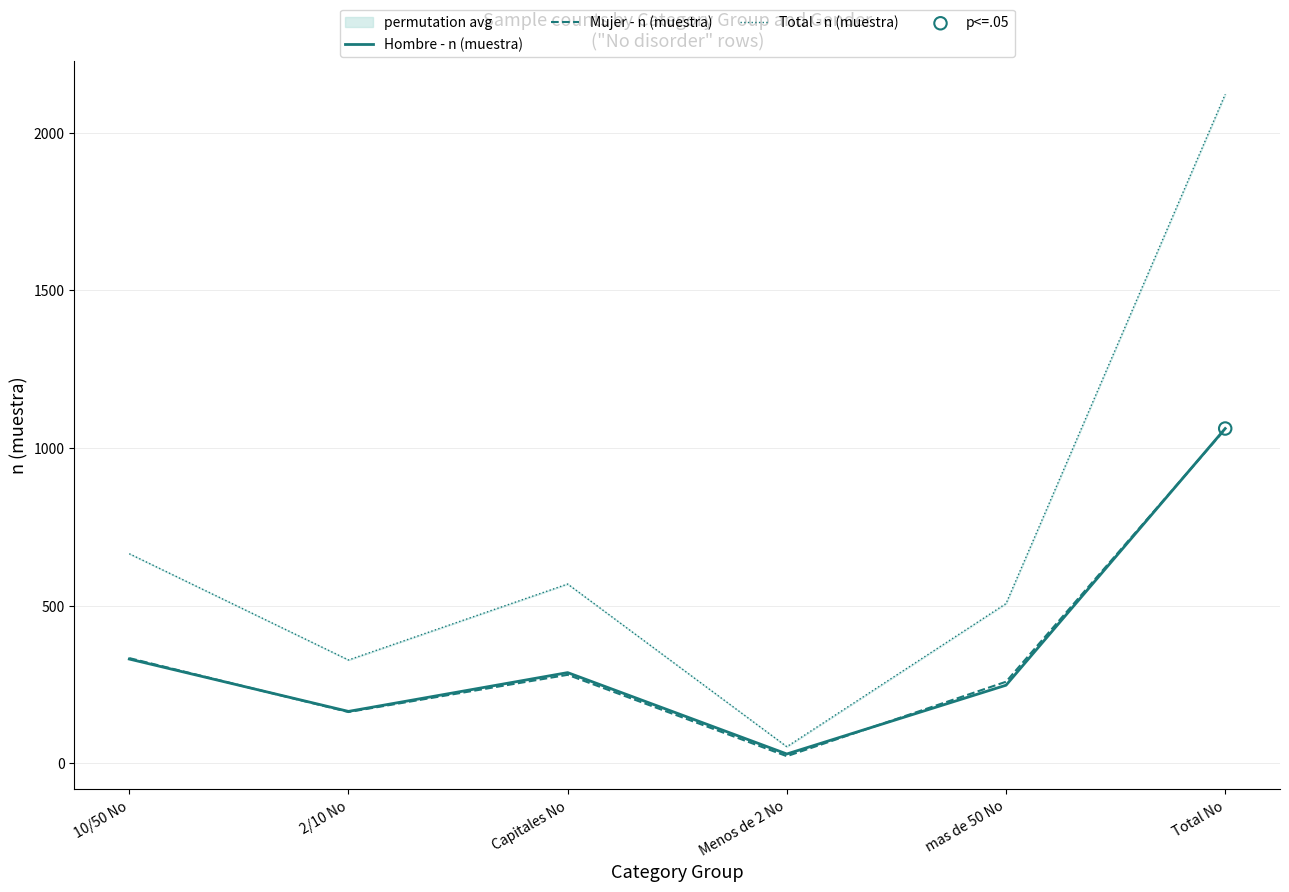

At which category is the sum across all series the highest?

Total No